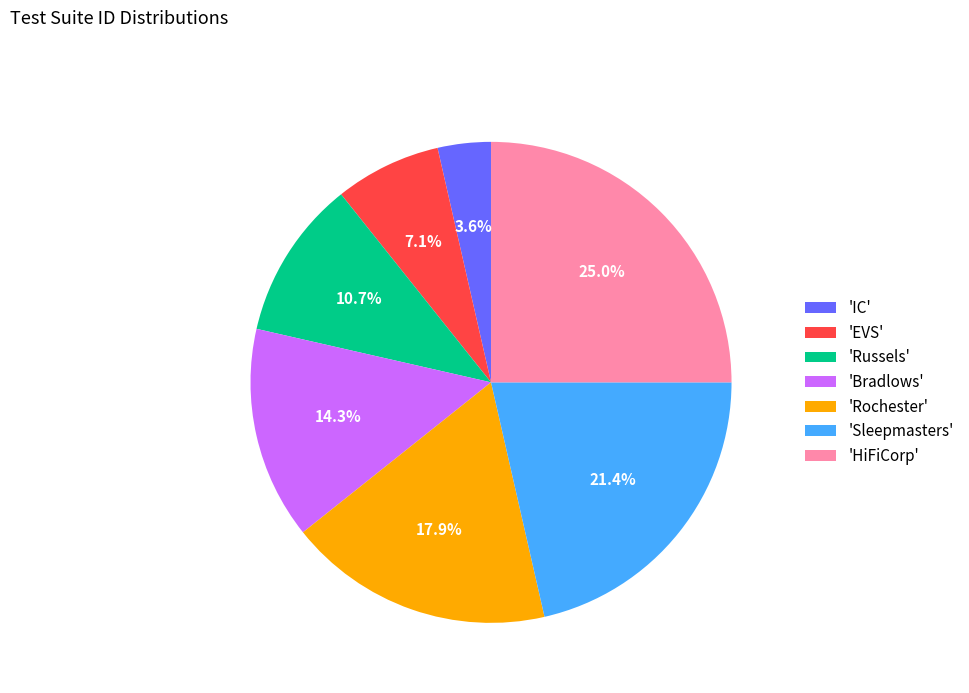

How many segments does this pie chart have?

7